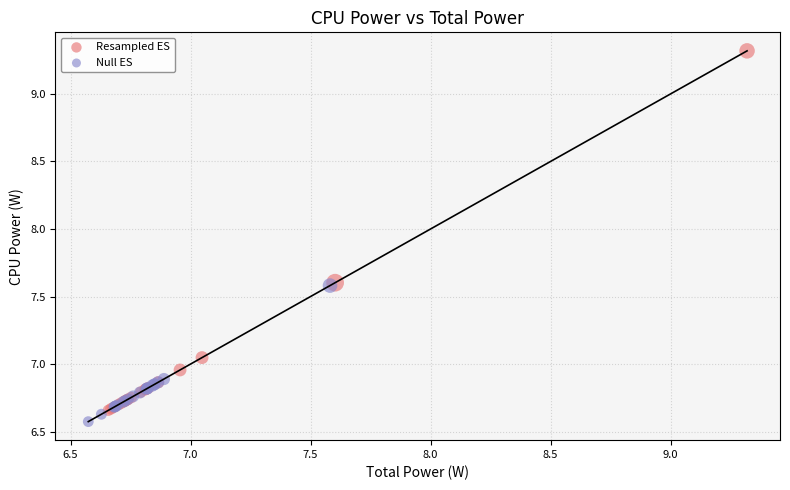

Which series reaches the maximum Y coordinate?

Resampled ES